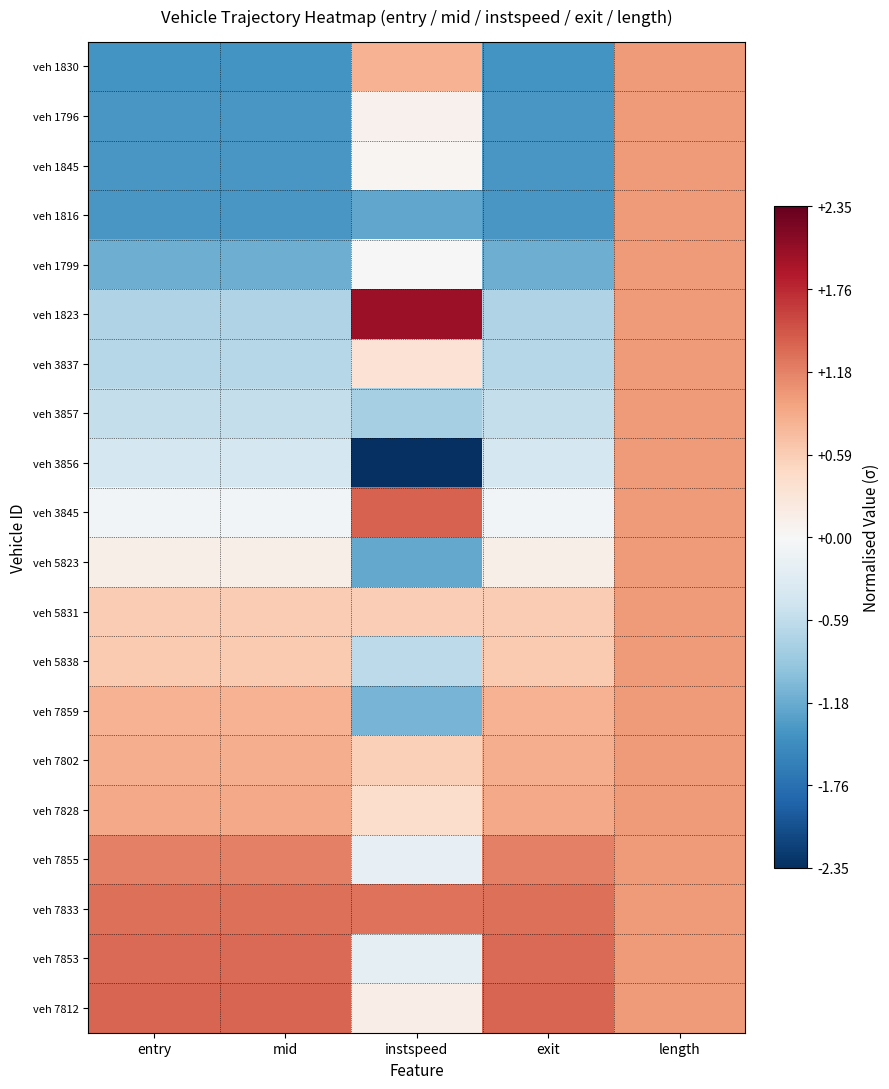

At which category is the sum across all series the highest?

length